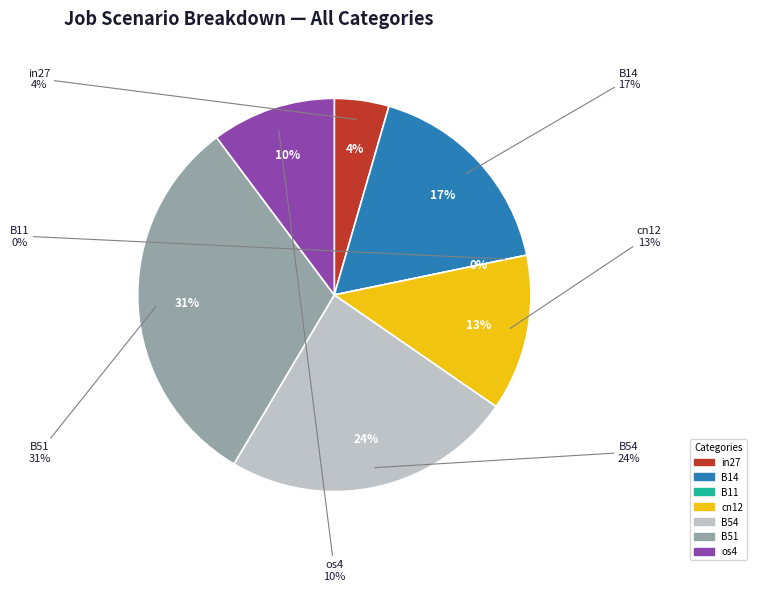

Does B11 account for over 50% of the chart?

No